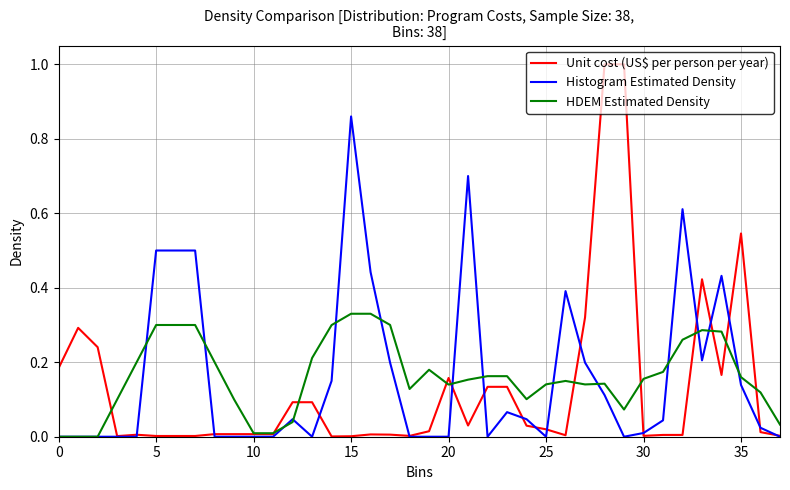

What is the maximum value for Unit cost (US$ per person per year)?

1.0